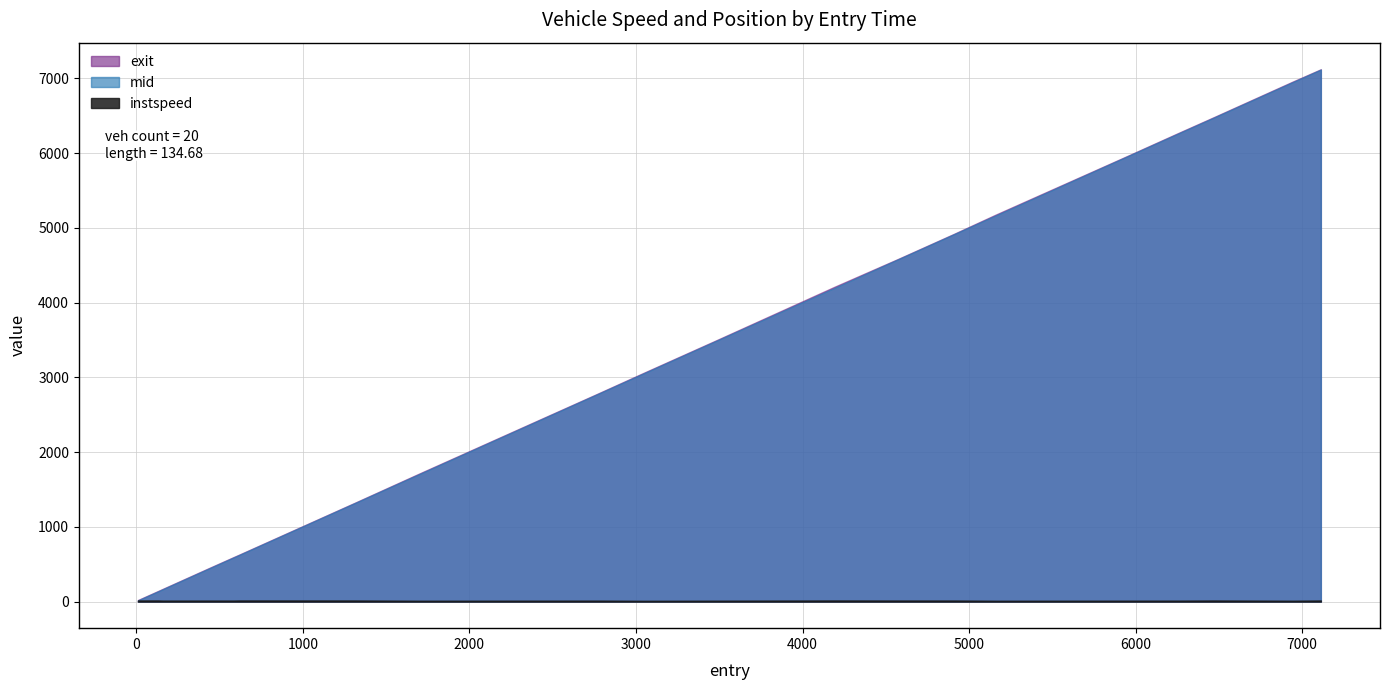

What is the smallest value displayed?

9.9